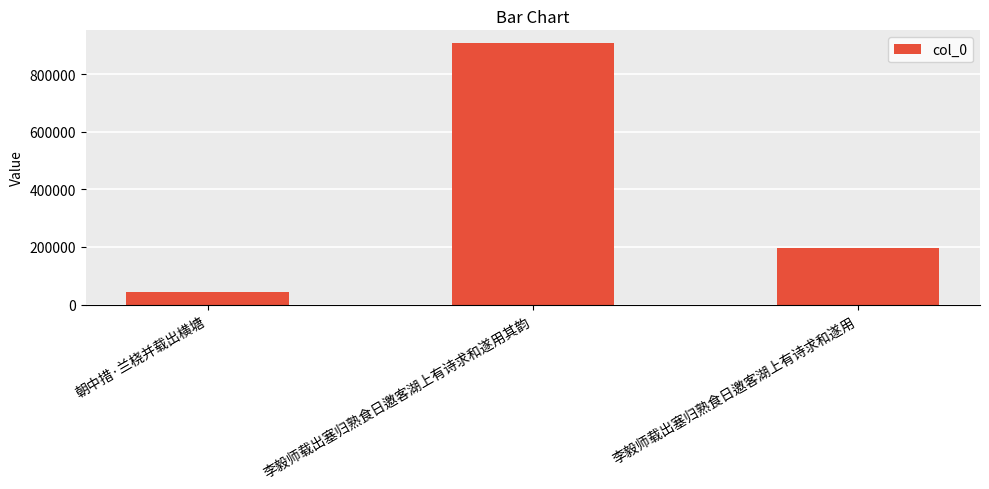

How many categories are shown in the chart?

3